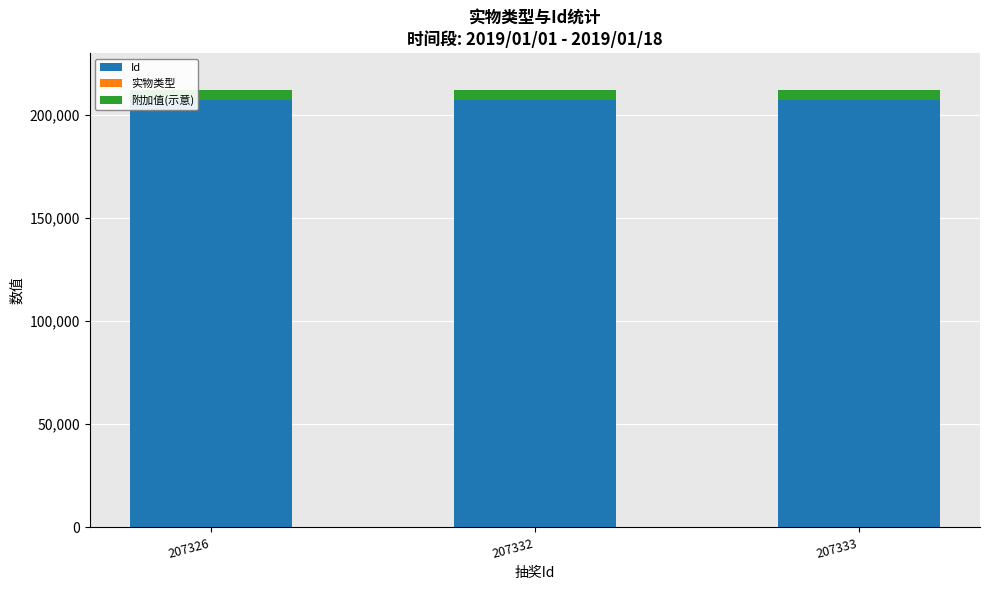

True or false: Id has a value of 356620 at 207333.

False